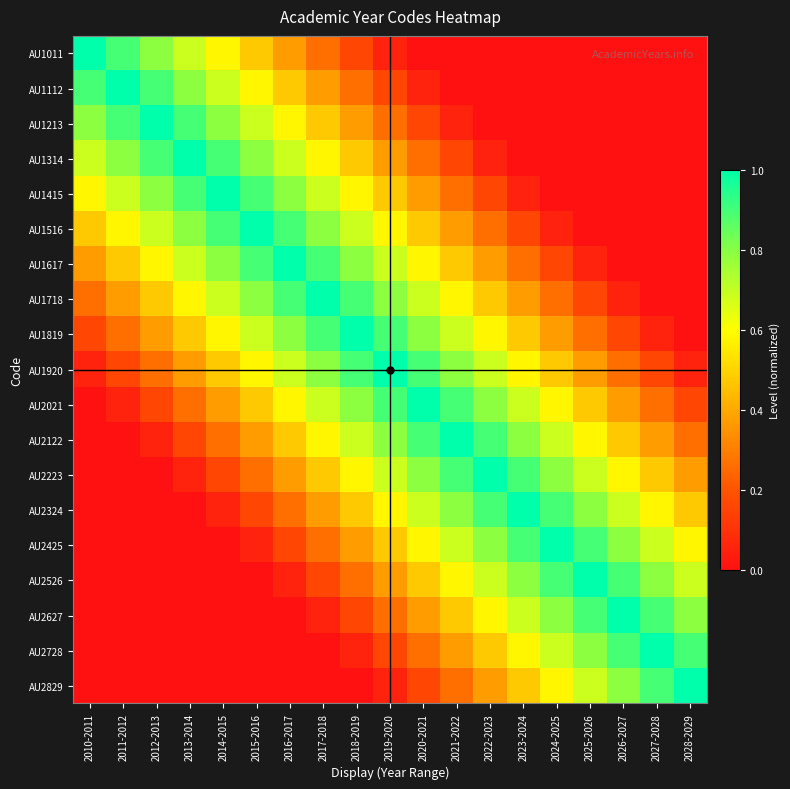

Reading left to right, transcribe all the data shown in this chart.

AU1011: 2010-2011=1.0	2011-2012=0.9	2012-2013=0.8	2013-2014=0.7	2014-2015=0.6	2015-2016=0.5	2016-2017=0.4	2017-2018=0.3	2018-2019=0.2	2019-2020=0.1	2020-2021=0.0	2021-2022=0.0	2022-2023=0.0	2023-2024=0.0	2024-2025=0.0	2025-2026=0.0	2026-2027=0.0	2027-2028=0.0	2028-2029=0.0
AU1112: 2010-2011=0.9	2011-2012=1.0	2012-2013=0.9	2013-2014=0.8	2014-2015=0.7	2015-2016=0.6	2016-2017=0.5	2017-2018=0.4	2018-2019=0.3	2019-2020=0.2	2020-2021=0.1	2021-2022=0.0	2022-2023=0.0	2023-2024=0.0	2024-2025=0.0	2025-2026=0.0	2026-2027=0.0	2027-2028=0.0	2028-2029=0.0
AU1213: 2010-2011=0.8	2011-2012=0.9	2012-2013=1.0	2013-2014=0.9	2014-2015=0.8	2015-2016=0.7	2016-2017=0.6	2017-2018=0.5	2018-2019=0.4	2019-2020=0.3	2020-2021=0.2	2021-2022=0.1	2022-2023=0.0	2023-2024=0.0	2024-2025=0.0	2025-2026=0.0	2026-2027=0.0	2027-2028=0.0	2028-2029=0.0
AU1314: 2010-2011=0.7	2011-2012=0.8	2012-2013=0.9	2013-2014=1.0	2014-2015=0.9	2015-2016=0.8	2016-2017=0.7	2017-2018=0.6	2018-2019=0.5	2019-2020=0.4	2020-2021=0.3	2021-2022=0.2	2022-2023=0.1	2023-2024=0.0	2024-2025=0.0	2025-2026=0.0	2026-2027=0.0	2027-2028=0.0	2028-2029=0.0
AU1415: 2010-2011=0.6	2011-2012=0.7	2012-2013=0.8	2013-2014=0.9	2014-2015=1.0	2015-2016=0.9	2016-2017=0.8	2017-2018=0.7	2018-2019=0.6	2019-2020=0.5	2020-2021=0.4	2021-2022=0.3	2022-2023=0.2	2023-2024=0.1	2024-2025=0.0	2025-2026=0.0	2026-2027=0.0	2027-2028=0.0	2028-2029=0.0
AU1516: 2010-2011=0.5	2011-2012=0.6	2012-2013=0.7	2013-2014=0.8	2014-2015=0.9	2015-2016=1.0	2016-2017=0.9	2017-2018=0.8	2018-2019=0.7	2019-2020=0.6	2020-2021=0.5	2021-2022=0.4	2022-2023=0.3	2023-2024=0.2	2024-2025=0.1	2025-2026=0.0	2026-2027=0.0	2027-2028=0.0	2028-2029=0.0
AU1617: 2010-2011=0.4	2011-2012=0.5	2012-2013=0.6	2013-2014=0.7	2014-2015=0.8	2015-2016=0.9	2016-2017=1.0	2017-2018=0.9	2018-2019=0.8	2019-2020=0.7	2020-2021=0.6	2021-2022=0.5	2022-2023=0.4	2023-2024=0.3	2024-2025=0.2	2025-2026=0.1	2026-2027=0.0	2027-2028=0.0	2028-2029=0.0
AU1718: 2010-2011=0.3	2011-2012=0.4	2012-2013=0.5	2013-2014=0.6	2014-2015=0.7	2015-2016=0.8	2016-2017=0.9	2017-2018=1.0	2018-2019=0.9	2019-2020=0.8	2020-2021=0.7	2021-2022=0.6	2022-2023=0.5	2023-2024=0.4	2024-2025=0.3	2025-2026=0.2	2026-2027=0.1	2027-2028=0.0	2028-2029=0.0
AU1819: 2010-2011=0.2	2011-2012=0.3	2012-2013=0.4	2013-2014=0.5	2014-2015=0.6	2015-2016=0.7	2016-2017=0.8	2017-2018=0.9	2018-2019=1.0	2019-2020=0.9	2020-2021=0.8	2021-2022=0.7	2022-2023=0.6	2023-2024=0.5	2024-2025=0.4	2025-2026=0.3	2026-2027=0.2	2027-2028=0.1	2028-2029=0.0
AU1920: 2010-2011=0.1	2011-2012=0.2	2012-2013=0.3	2013-2014=0.4	2014-2015=0.5	2015-2016=0.6	2016-2017=0.7	2017-2018=0.8	2018-2019=0.9	2019-2020=1.0	2020-2021=0.9	2021-2022=0.8	2022-2023=0.7	2023-2024=0.6	2024-2025=0.5	2025-2026=0.4	2026-2027=0.3	2027-2028=0.2	2028-2029=0.1
AU2021: 2010-2011=0.0	2011-2012=0.1	2012-2013=0.2	2013-2014=0.3	2014-2015=0.4	2015-2016=0.5	2016-2017=0.6	2017-2018=0.7	2018-2019=0.8	2019-2020=0.9	2020-2021=1.0	2021-2022=0.9	2022-2023=0.8	2023-2024=0.7	2024-2025=0.6	2025-2026=0.5	2026-2027=0.4	2027-2028=0.3	2028-2029=0.2
AU2122: 2010-2011=0.0	2011-2012=0.0	2012-2013=0.1	2013-2014=0.2	2014-2015=0.3	2015-2016=0.4	2016-2017=0.5	2017-2018=0.6	2018-2019=0.7	2019-2020=0.8	2020-2021=0.9	2021-2022=1.0	2022-2023=0.9	2023-2024=0.8	2024-2025=0.7	2025-2026=0.6	2026-2027=0.5	2027-2028=0.4	2028-2029=0.3
AU2223: 2010-2011=0.0	2011-2012=0.0	2012-2013=0.0	2013-2014=0.1	2014-2015=0.2	2015-2016=0.3	2016-2017=0.4	2017-2018=0.5	2018-2019=0.6	2019-2020=0.7	2020-2021=0.8	2021-2022=0.9	2022-2023=1.0	2023-2024=0.9	2024-2025=0.8	2025-2026=0.7	2026-2027=0.6	2027-2028=0.5	2028-2029=0.4
AU2324: 2010-2011=0.0	2011-2012=0.0	2012-2013=0.0	2013-2014=0.0	2014-2015=0.1	2015-2016=0.2	2016-2017=0.3	2017-2018=0.4	2018-2019=0.5	2019-2020=0.6	2020-2021=0.7	2021-2022=0.8	2022-2023=0.9	2023-2024=1.0	2024-2025=0.9	2025-2026=0.8	2026-2027=0.7	2027-2028=0.6	2028-2029=0.5
AU2425: 2010-2011=0.0	2011-2012=0.0	2012-2013=0.0	2013-2014=0.0	2014-2015=0.0	2015-2016=0.1	2016-2017=0.2	2017-2018=0.3	2018-2019=0.4	2019-2020=0.5	2020-2021=0.6	2021-2022=0.7	2022-2023=0.8	2023-2024=0.9	2024-2025=1.0	2025-2026=0.9	2026-2027=0.8	2027-2028=0.7	2028-2029=0.6
AU2526: 2010-2011=0.0	2011-2012=0.0	2012-2013=0.0	2013-2014=0.0	2014-2015=0.0	2015-2016=0.0	2016-2017=0.1	2017-2018=0.2	2018-2019=0.3	2019-2020=0.4	2020-2021=0.5	2021-2022=0.6	2022-2023=0.7	2023-2024=0.8	2024-2025=0.9	2025-2026=1.0	2026-2027=0.9	2027-2028=0.8	2028-2029=0.7
AU2627: 2010-2011=0.0	2011-2012=0.0	2012-2013=0.0	2013-2014=0.0	2014-2015=0.0	2015-2016=0.0	2016-2017=0.0	2017-2018=0.1	2018-2019=0.2	2019-2020=0.3	2020-2021=0.4	2021-2022=0.5	2022-2023=0.6	2023-2024=0.7	2024-2025=0.8	2025-2026=0.9	2026-2027=1.0	2027-2028=0.9	2028-2029=0.8
AU2728: 2010-2011=0.0	2011-2012=0.0	2012-2013=0.0	2013-2014=0.0	2014-2015=0.0	2015-2016=0.0	2016-2017=0.0	2017-2018=0.0	2018-2019=0.1	2019-2020=0.2	2020-2021=0.3	2021-2022=0.4	2022-2023=0.5	2023-2024=0.6	2024-2025=0.7	2025-2026=0.8	2026-2027=0.9	2027-2028=1.0	2028-2029=0.9
AU2829: 2010-2011=0.0	2011-2012=0.0	2012-2013=0.0	2013-2014=0.0	2014-2015=0.0	2015-2016=0.0	2016-2017=0.0	2017-2018=0.0	2018-2019=0.0	2019-2020=0.1	2020-2021=0.2	2021-2022=0.3	2022-2023=0.4	2023-2024=0.5	2024-2025=0.6	2025-2026=0.7	2026-2027=0.8	2027-2028=0.9	2028-2029=1.0